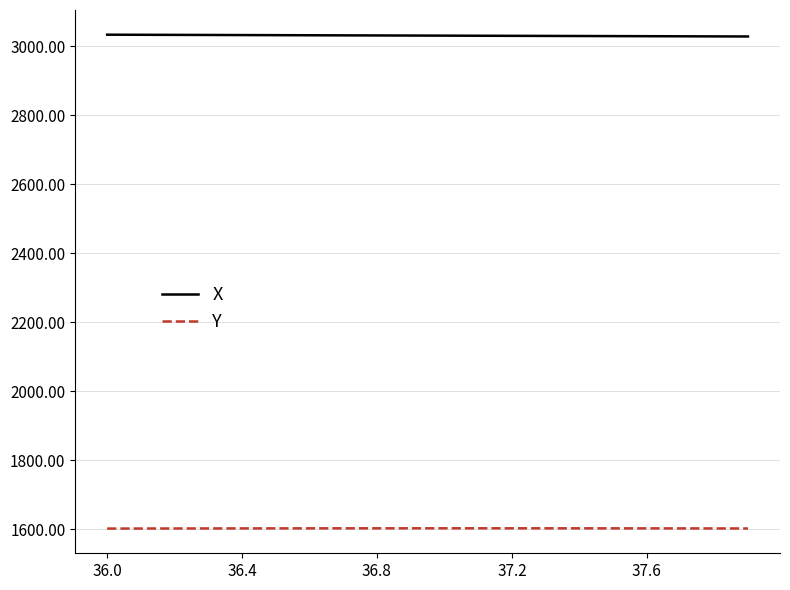

How many lines are shown in the chart?

2